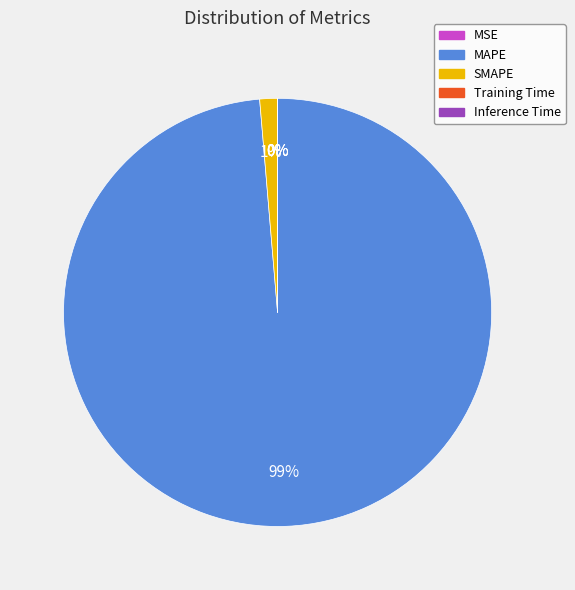

Is there a majority slice in this chart?

Yes